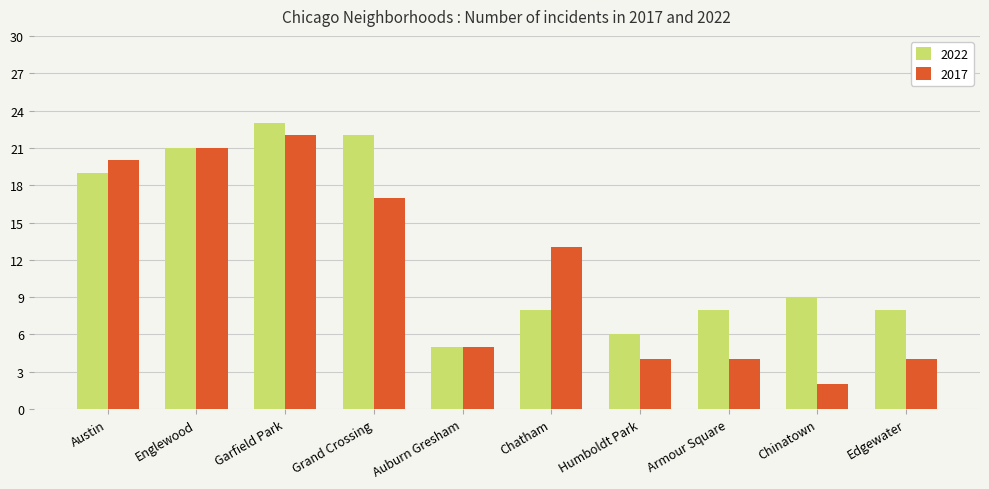

At which category does the chart reach its minimum across all series?

Chinatown